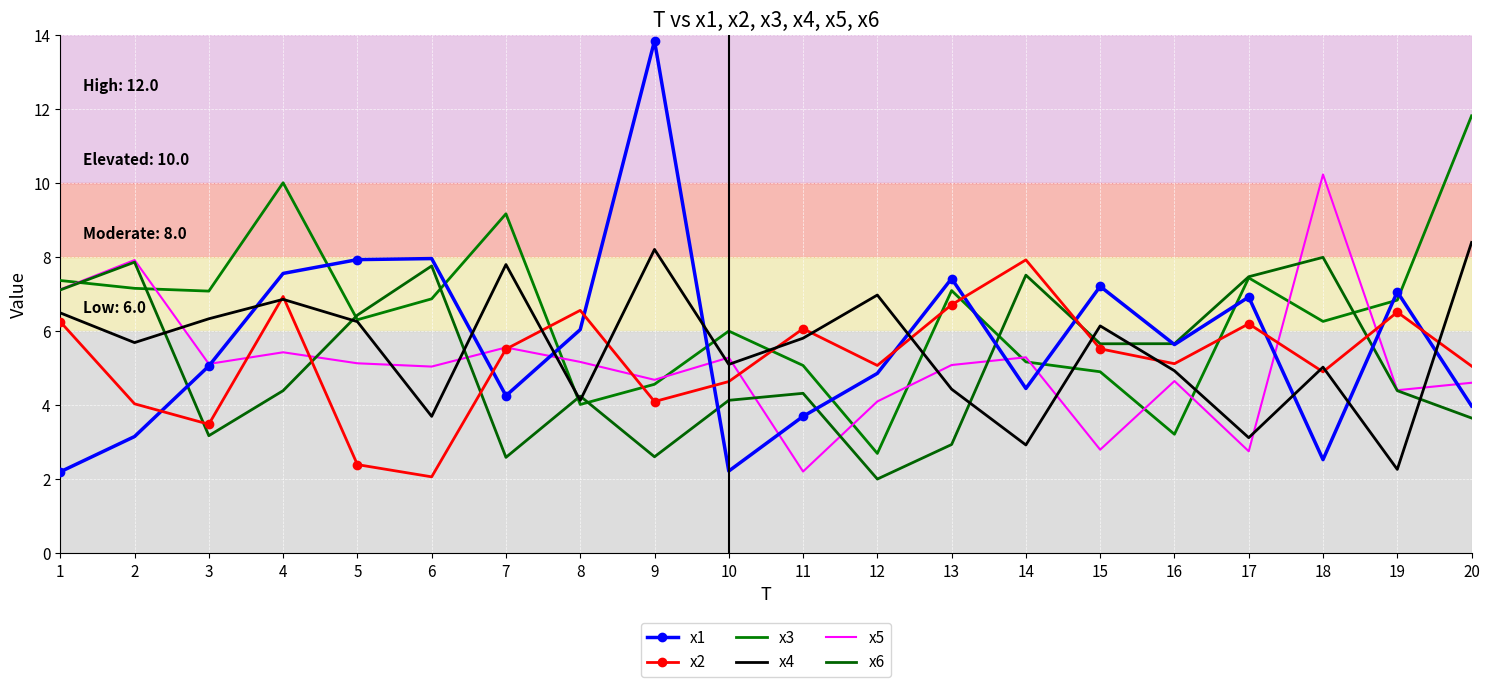

Rank the series at 19 from lowest to highest value.

x4, x6, x5, x2, x3, x1